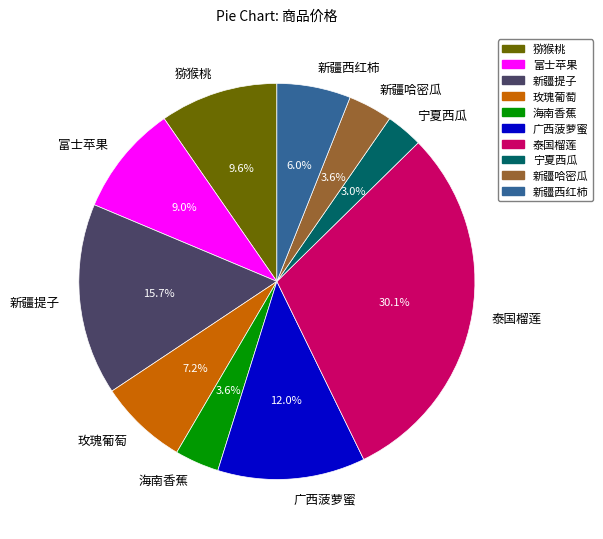

What portion of the pie excludes 富士苹果?

91.0%